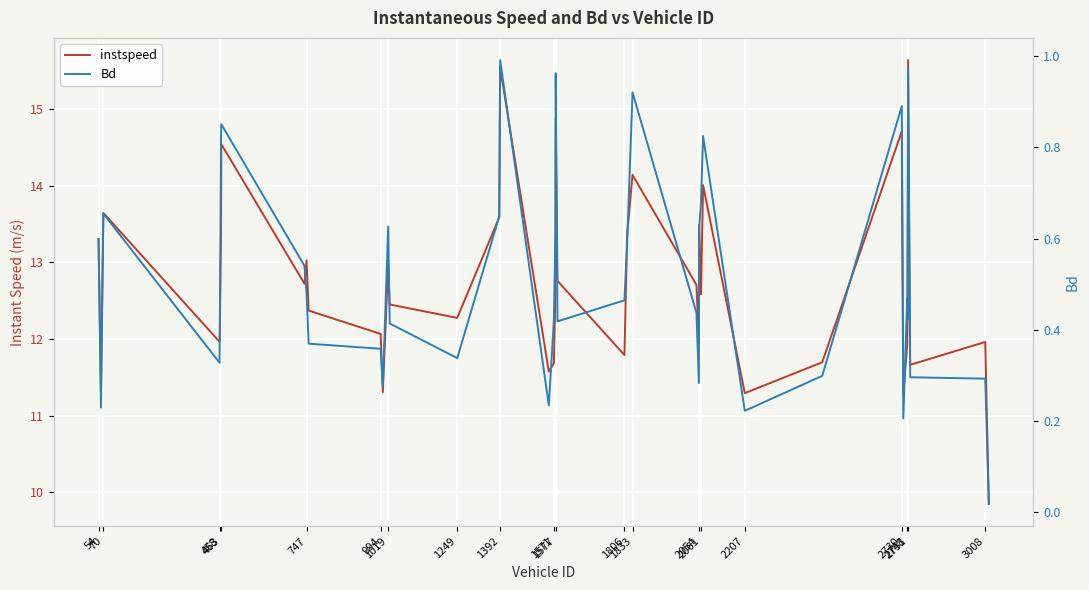

Rank the series at 54 from lowest to highest value.

Bd, instspeed